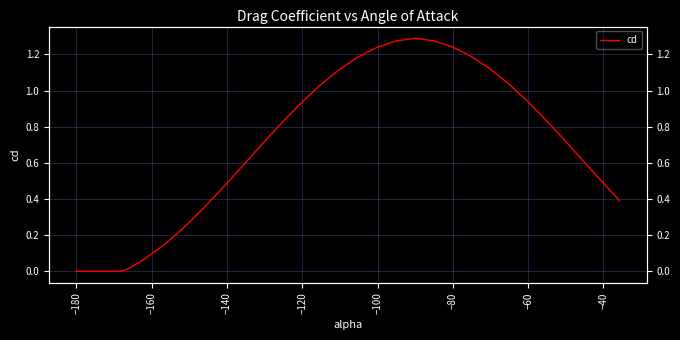

What is the difference between the maximum and minimum values?

1.3